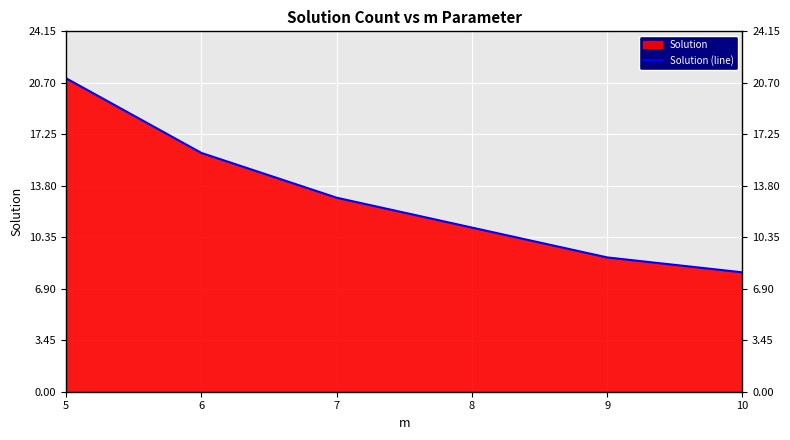

How many lines are shown in the chart?

1